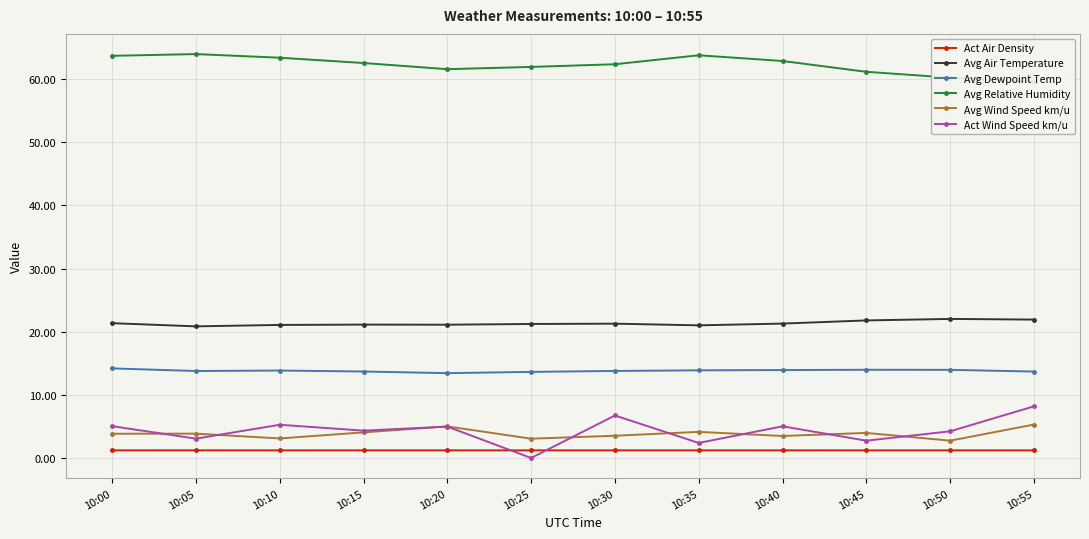

True or false: Avg Air Temperature has a value of 22.0 at 10:50.

True